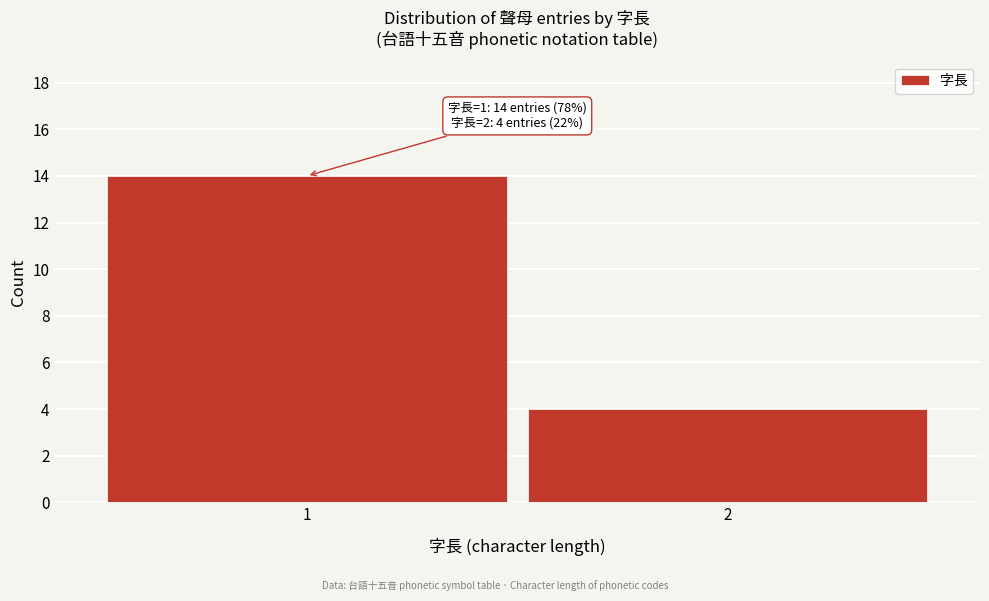

Reading left to right, what are all the values shown in this chart?

1=14	2=4